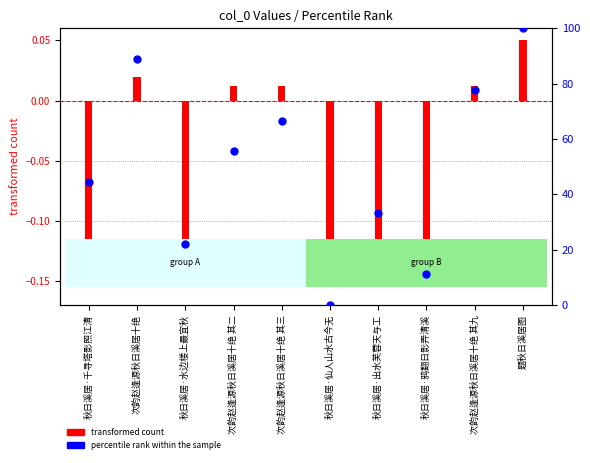

Between 秋日溪居·千寻塔影照江清 and 秋日溪居·水边楼上最宜秋, which is larger?

秋日溪居·千寻塔影照江清